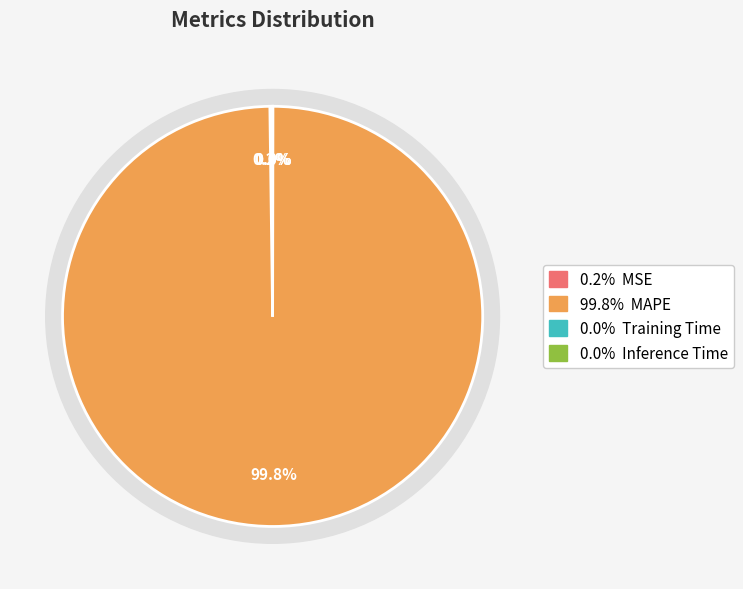

How many slices are in this pie chart?

4